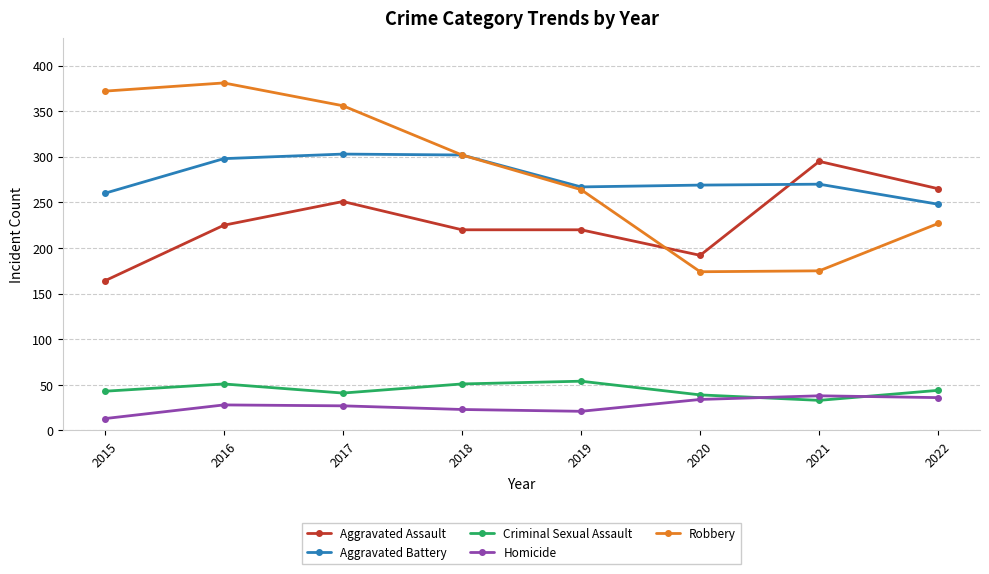

What is the difference between the Aggravated Battery values at 2021 and 2022?

22